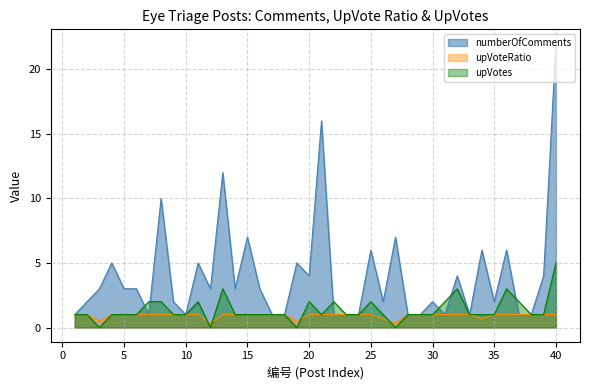

Between 16 and 2, which is larger?

16